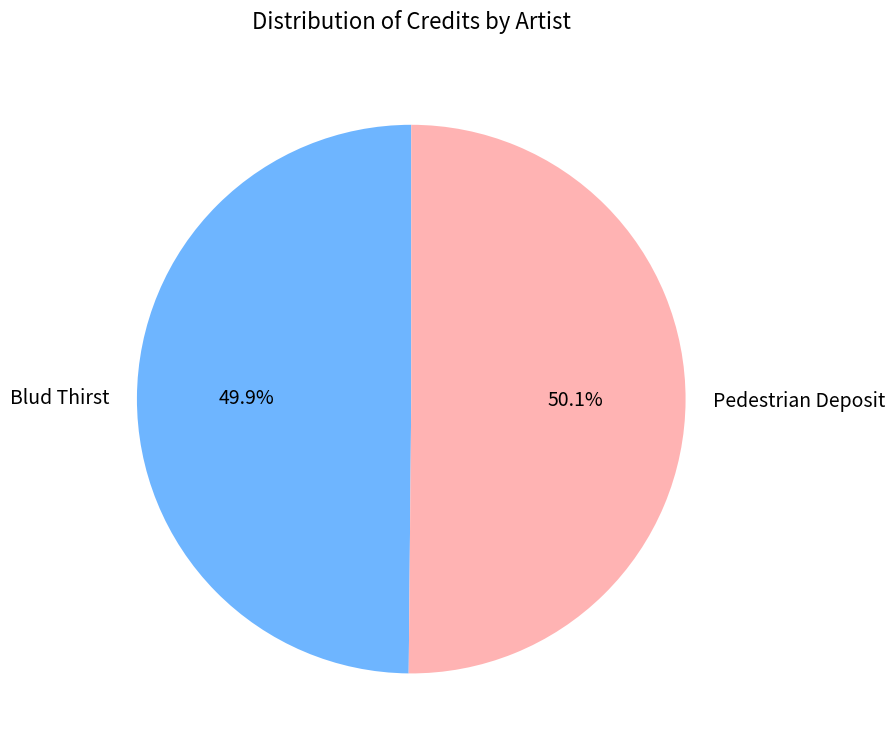

To the nearest percent, what is the average slice percentage?

50%